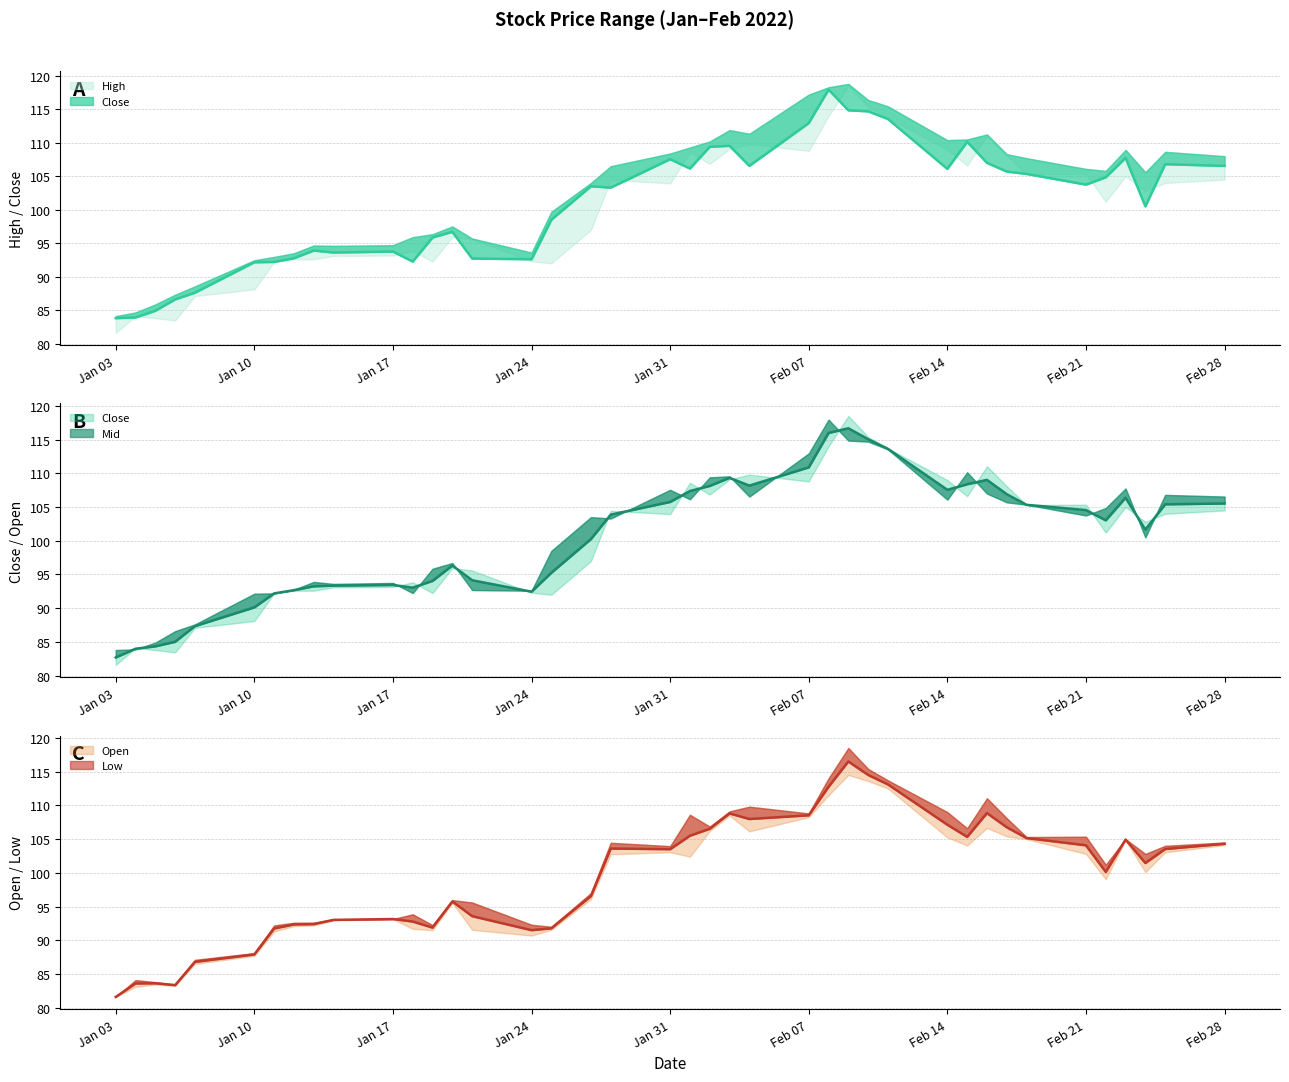

How many values in the High series are below 103?

19